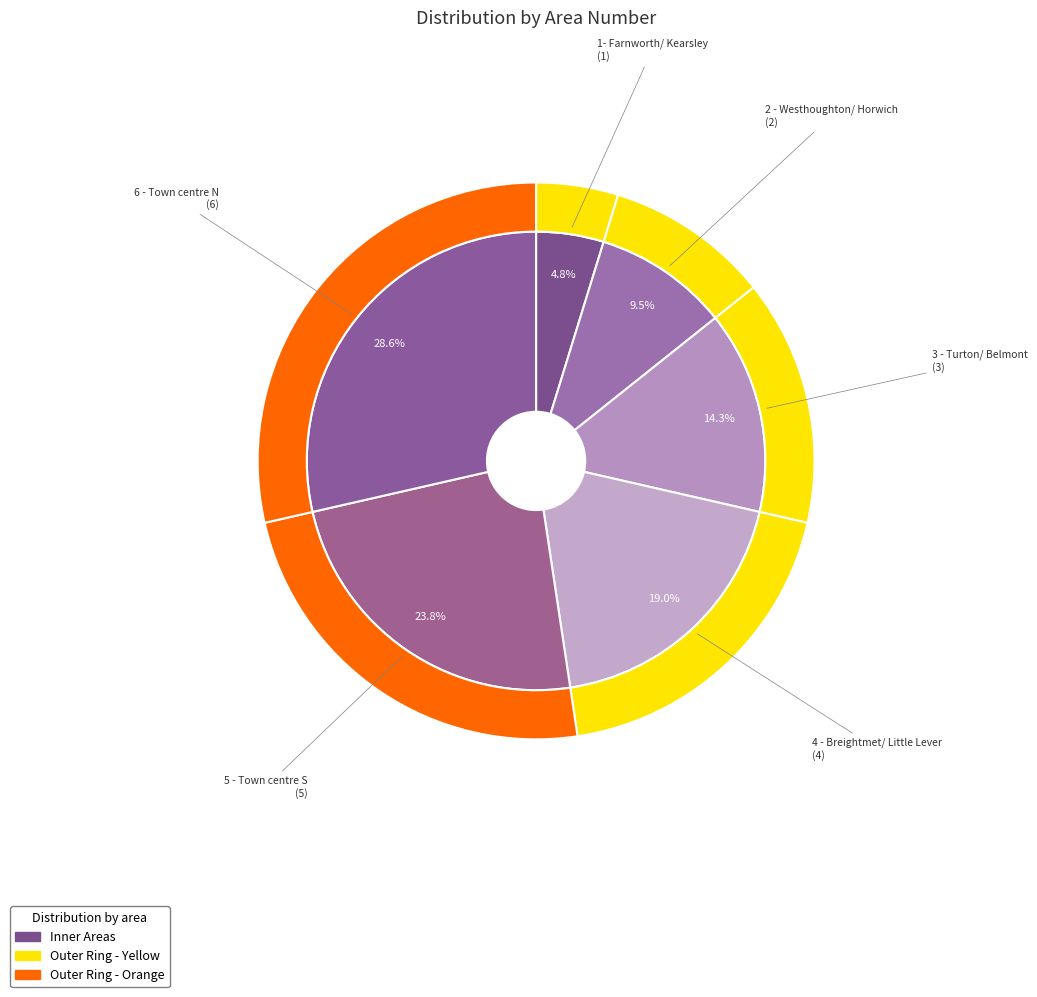

Combined, what portion of the pie is 3 - Turton/ Belmont and 2 - Westhoughton/ Horwich?

23.8%